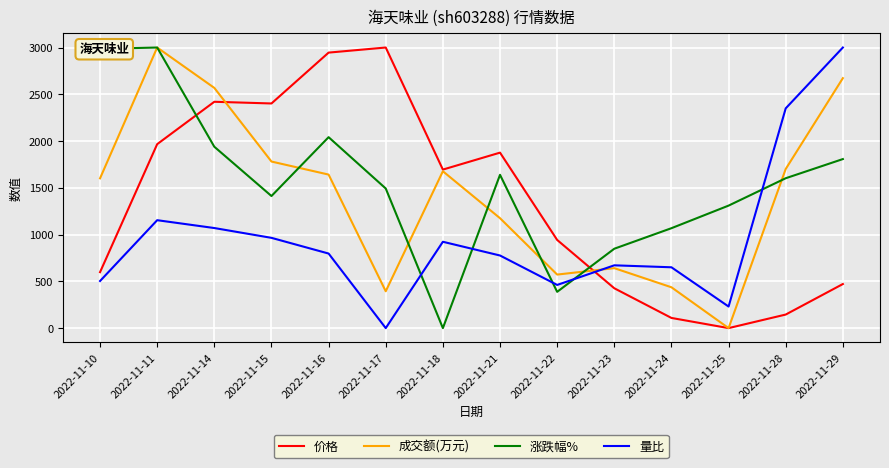

How many times do 价格 and 涨跌幅% cross each other?

2